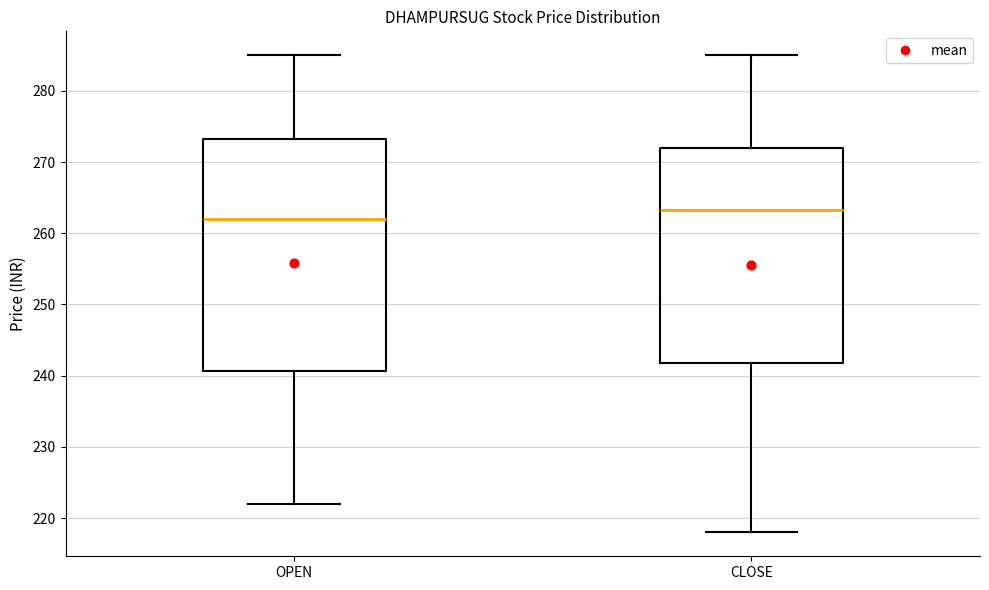

Which box has the lowest median line?

OPEN